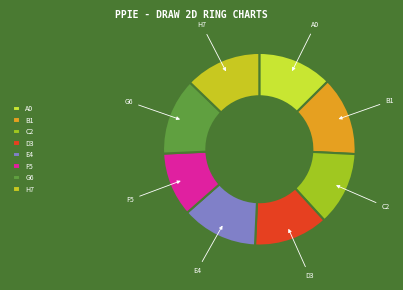

Is the sum of F5 and E4 greater than half?

No